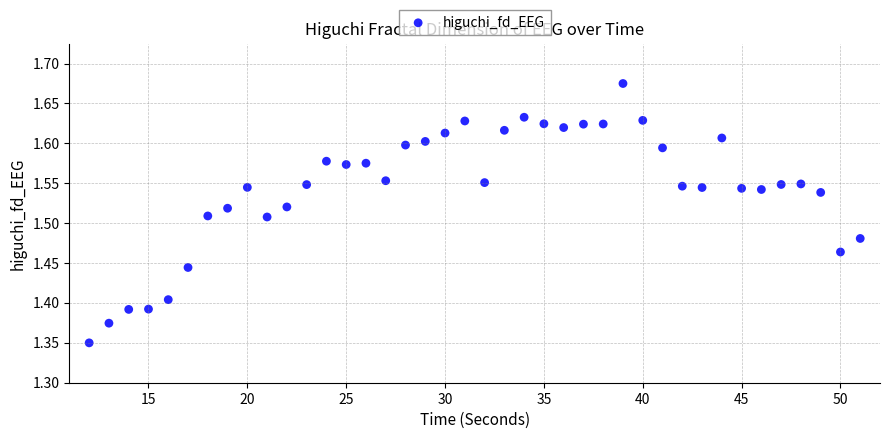

What is the range of X values (max minus min)?

39.0